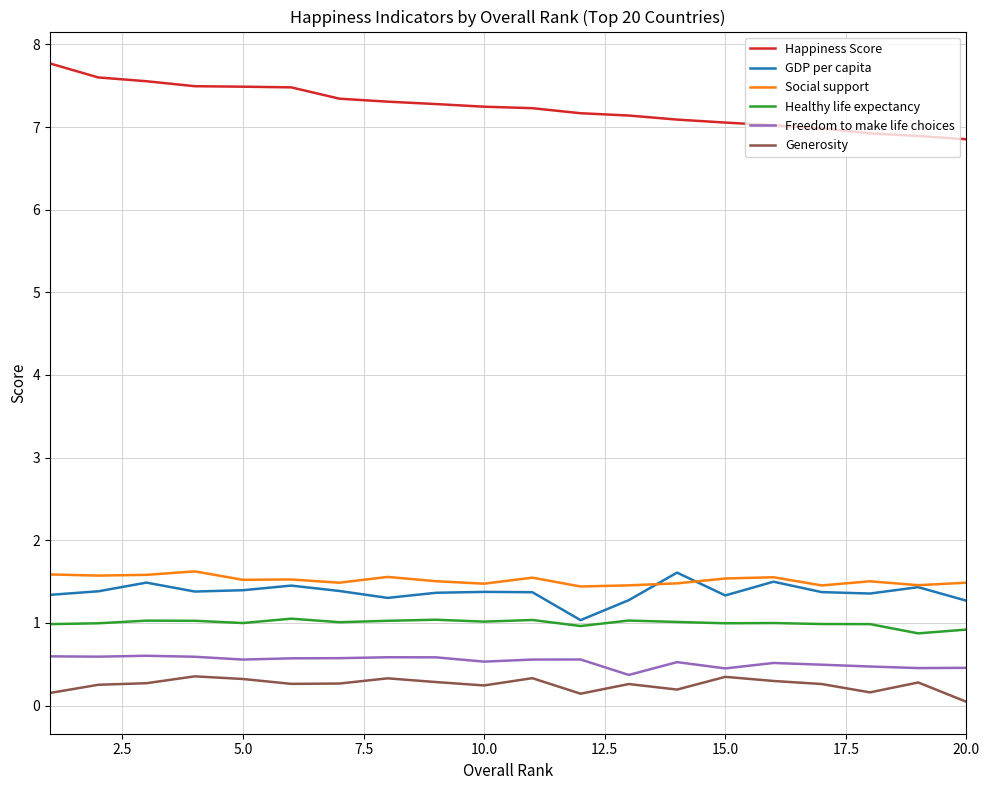

Which series has the largest total across all categories?

Happiness Score